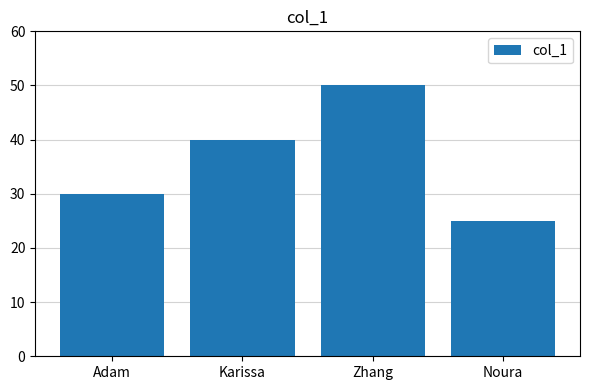

Which has a higher value, Noura or Zhang?

Zhang